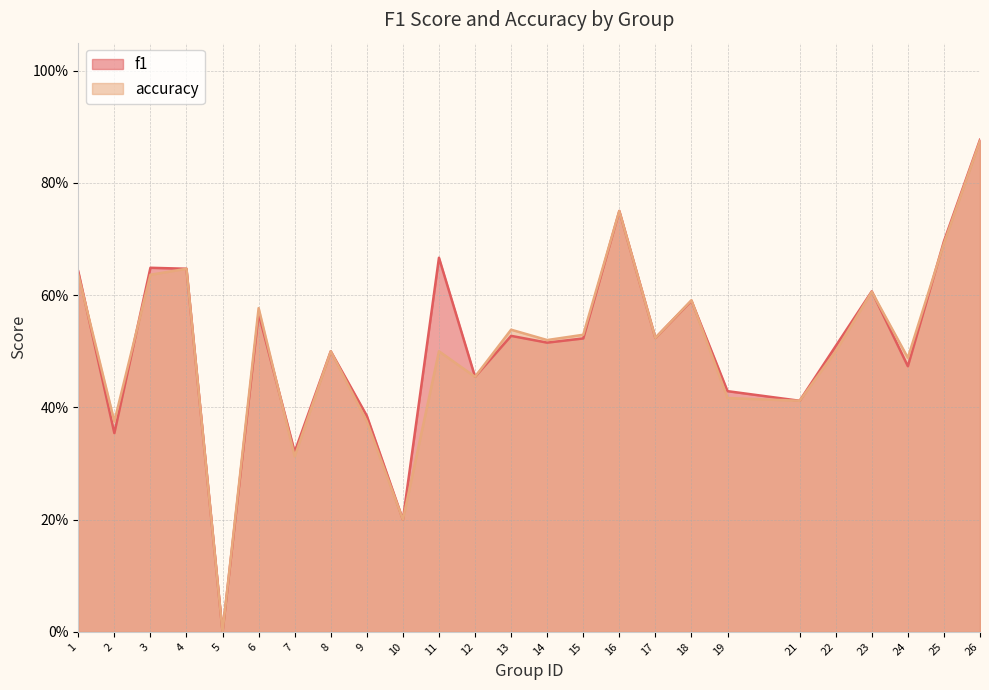

What is the average value of the accuracy series?

0.5